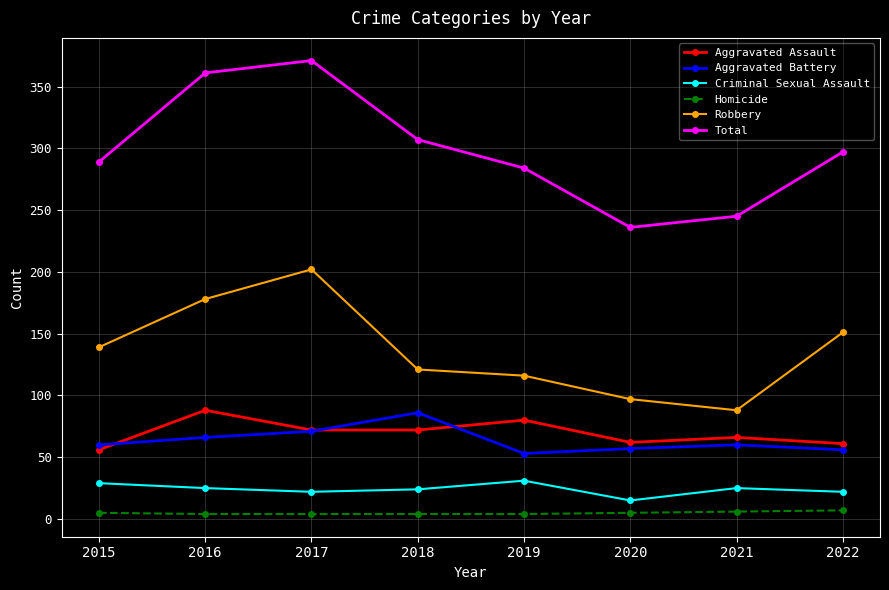

True or false: Total and Robbery intersect in this chart.

False